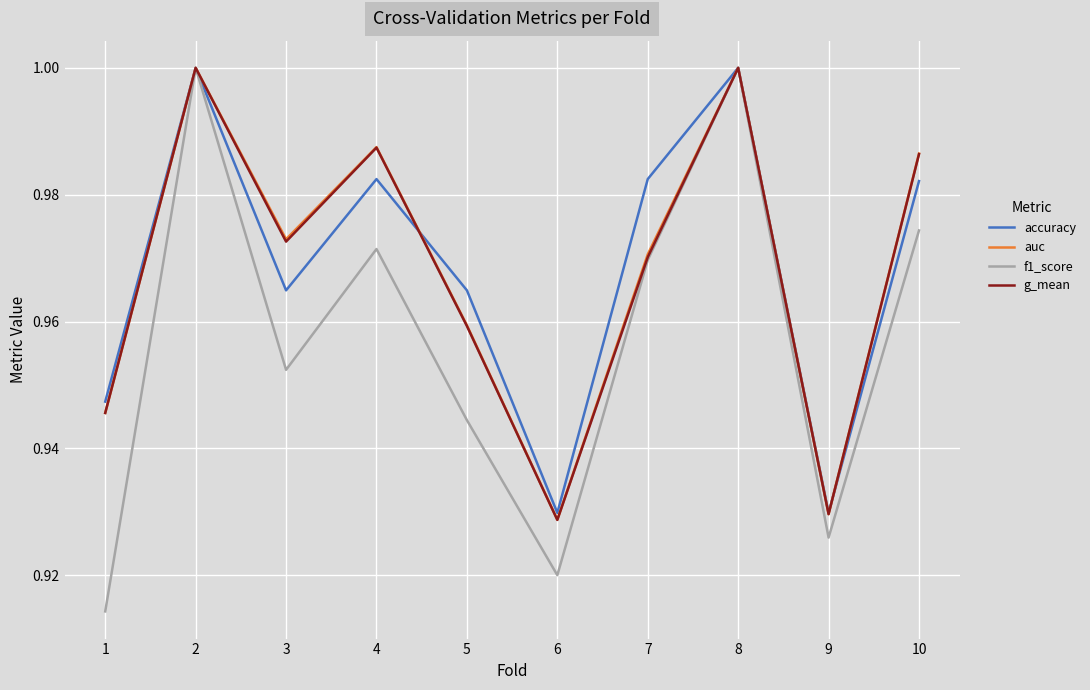

What is the total value across all series at 5?

3.8